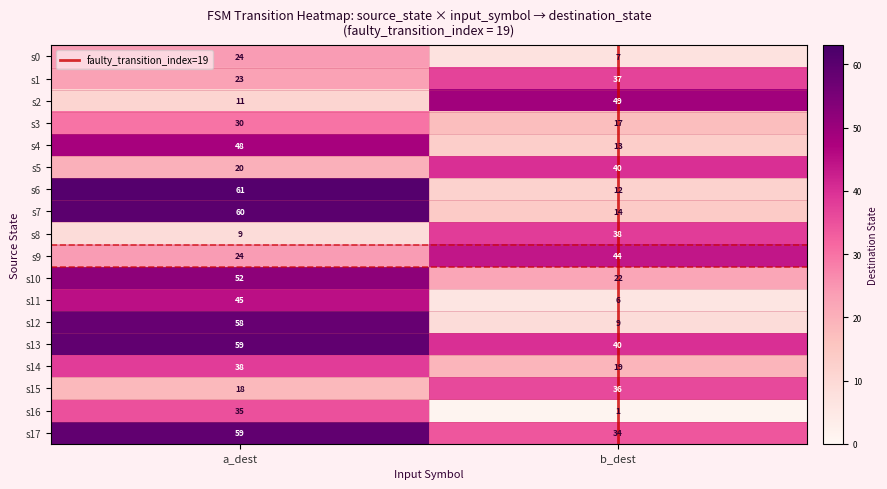

At which label is s5 closest to 30?

a_dest